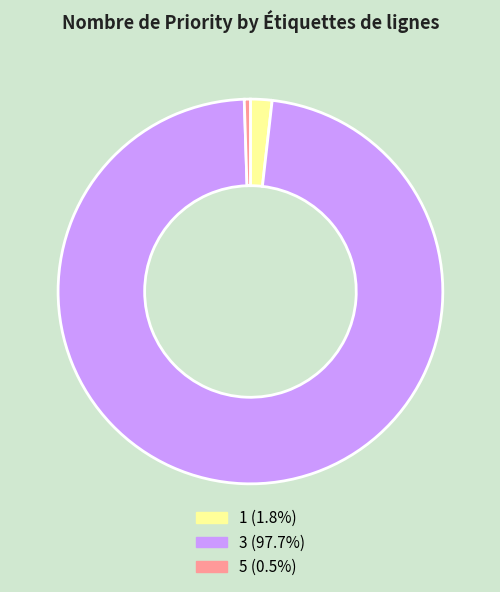

Does any single category account for the majority?

Yes